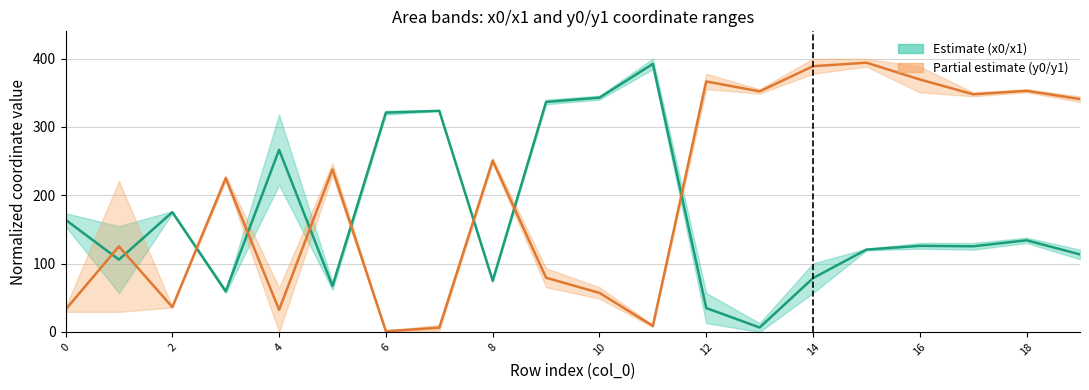

What is the difference between the maximum and minimum values in the Partial midline series?

393.2